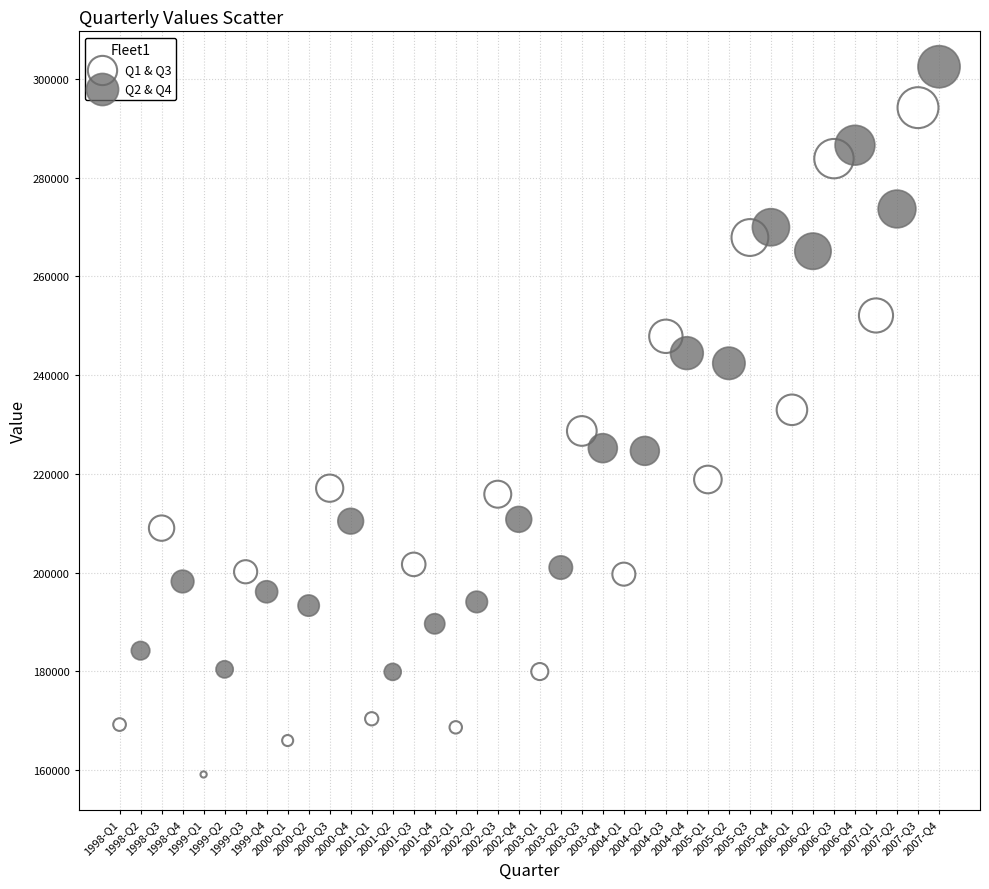

Which series contains the highest Y value?

Q2 & Q4